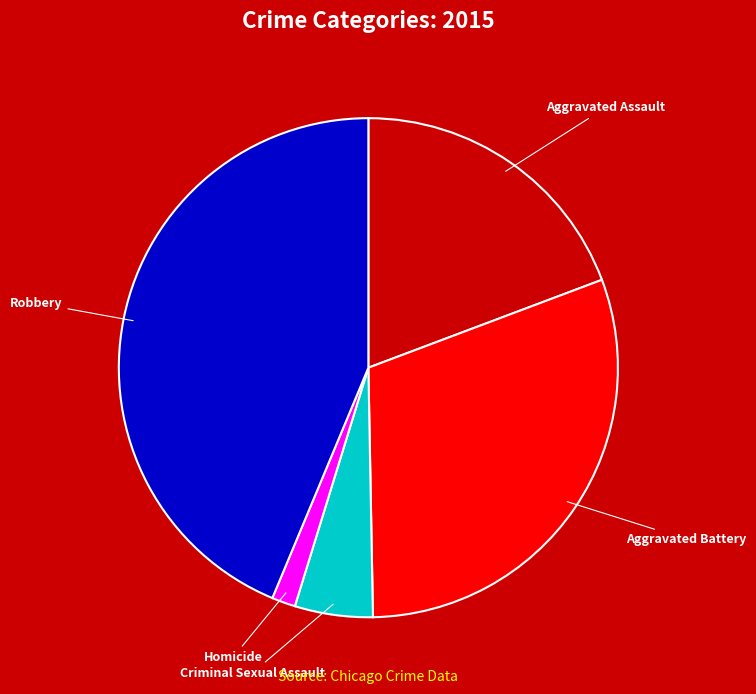

Combined, do Homicide and Criminal Sexual Assault account for over 50%?

No